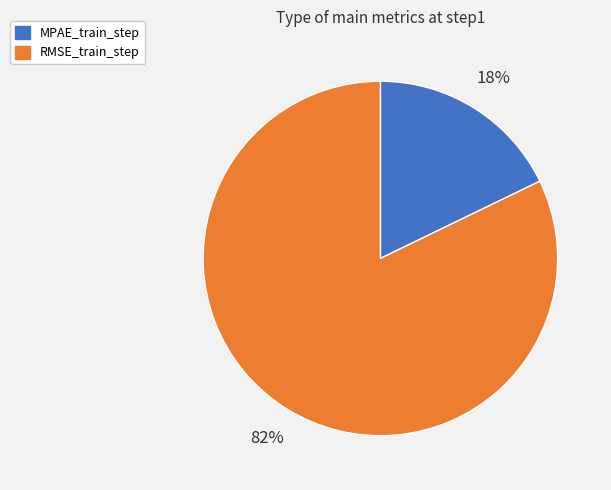

To the nearest percent, what is the difference between the largest and smallest slice percentages?

64%